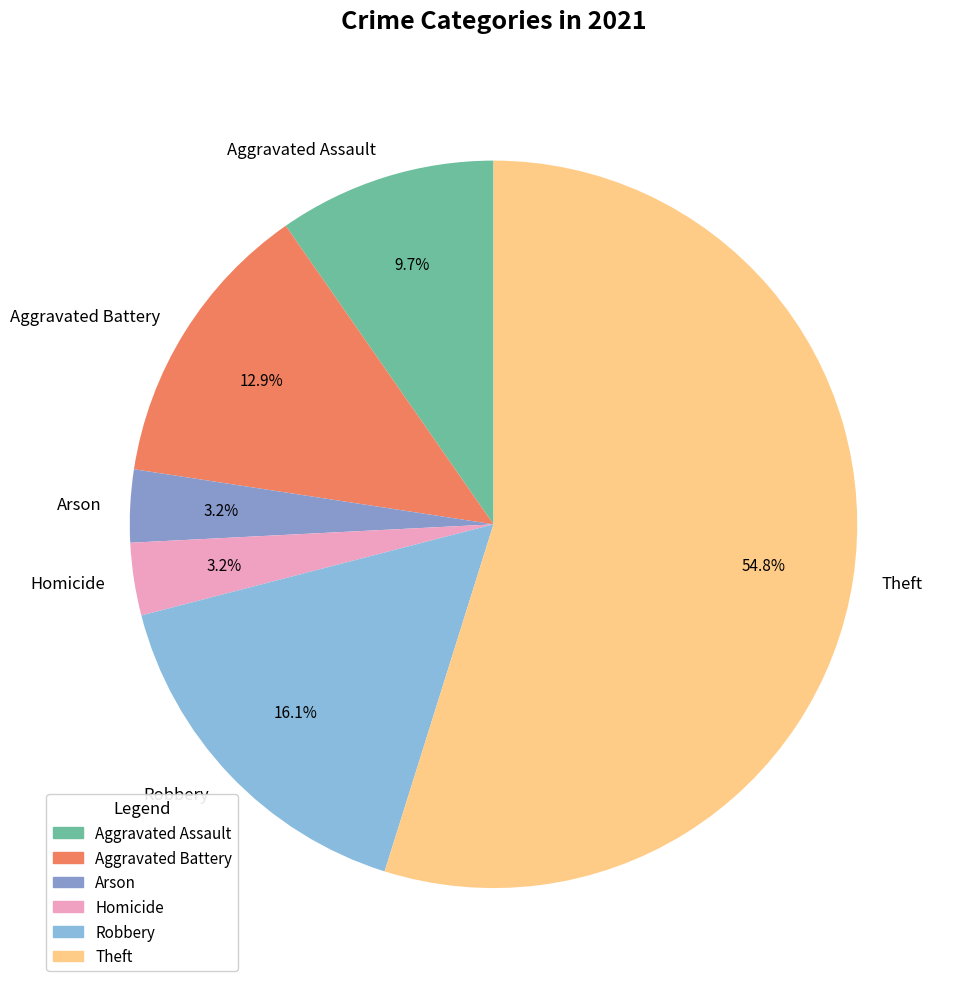

Does Aggravated Assault account for over 50% of the chart?

No